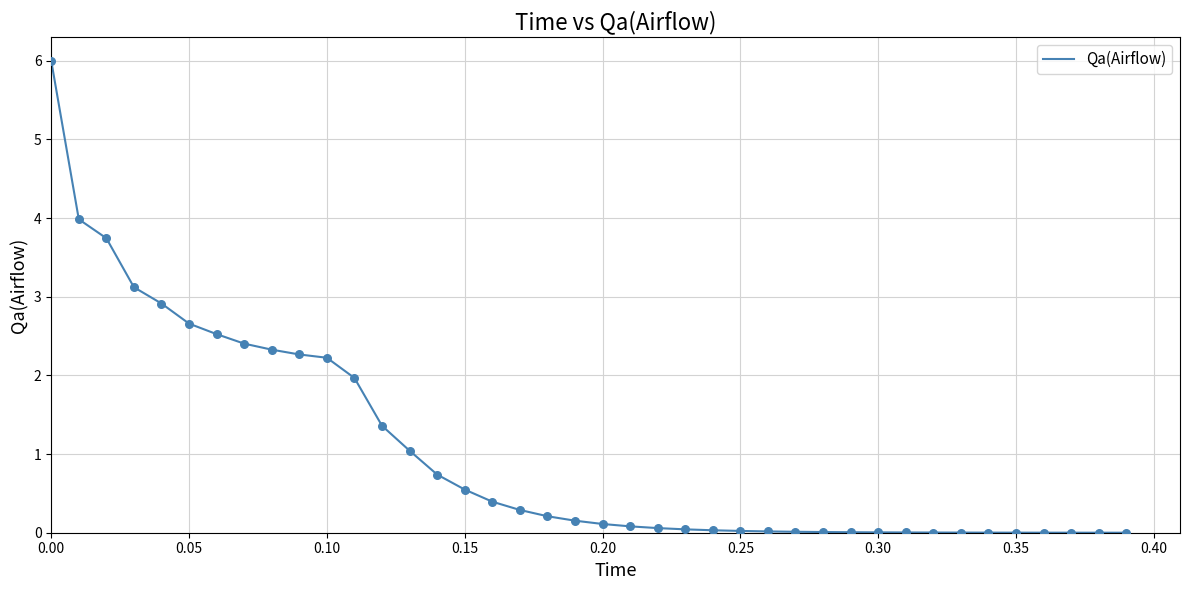

What is the difference between the maximum and minimum values?

6.0